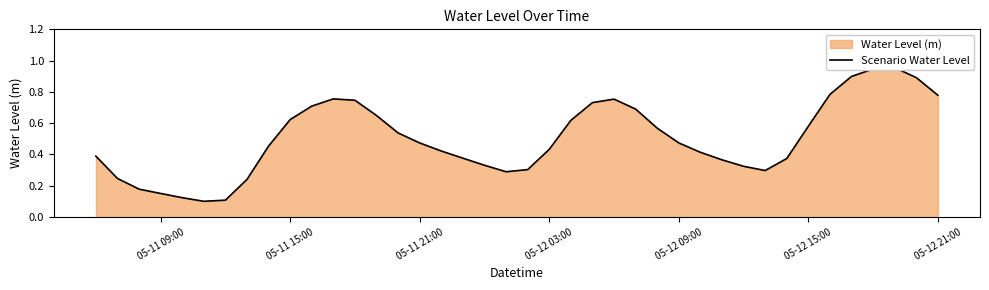

True or false: there are more than 0 points higher than both neighbors.

True